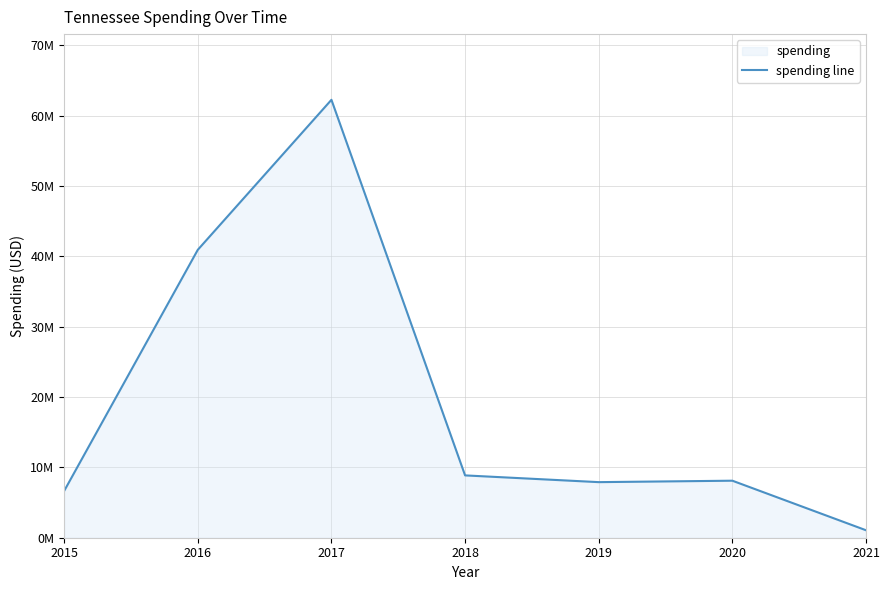

Reading left to right, extract all data points from this chart.

2015=6651716	2016=40938240	2017=62268540	2018=8862869	2019=7903113	2020=8107505	2021=1062868